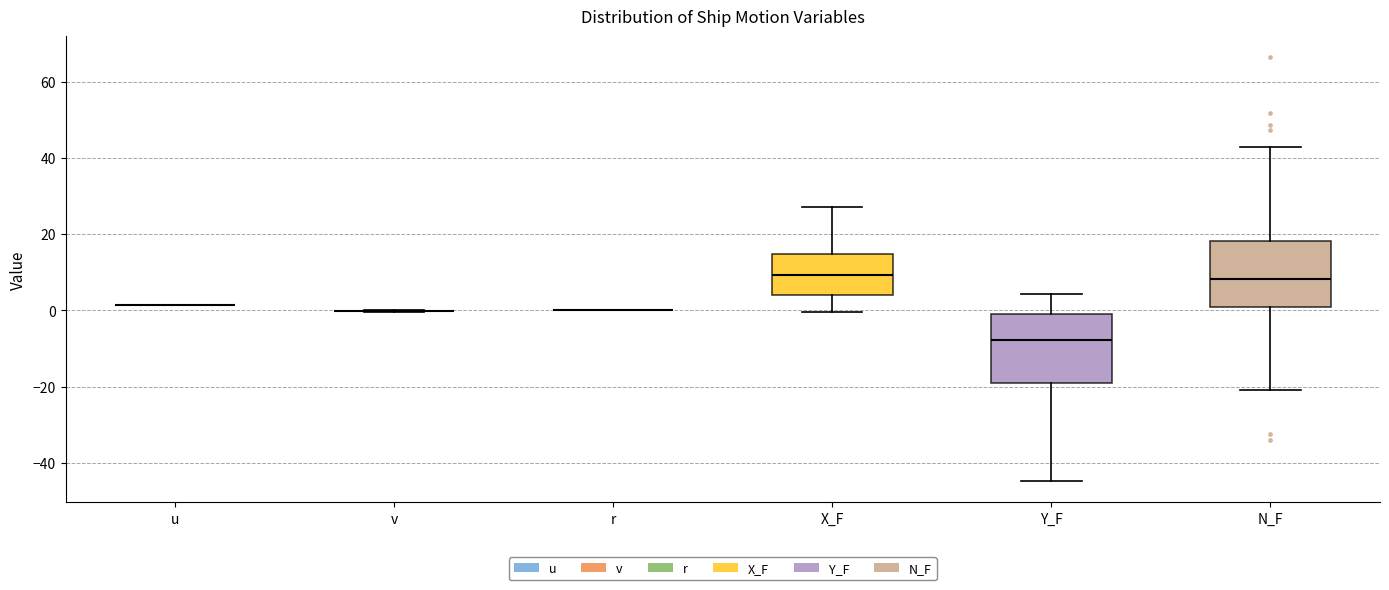

Reading left to right, read every box against the y-axis: the position of its median line, the range the box covers, and the ends of its whiskers. The values are not printed on the chart, so give them approximately, as read against the axis.

u: box collapsed to a line at 2, whiskers 2 to 2
v: box collapsed to a line at 0, whiskers 0 to 0
r: box collapsed to a line at 0, whiskers 0 to 0
X_F: median 10, box 4 to 14, whiskers 0 to 28
Y_F: median -8, box -18 to -2, whiskers -44 to 4
N_F: median 8, box 0 to 18, whiskers -20 to 42